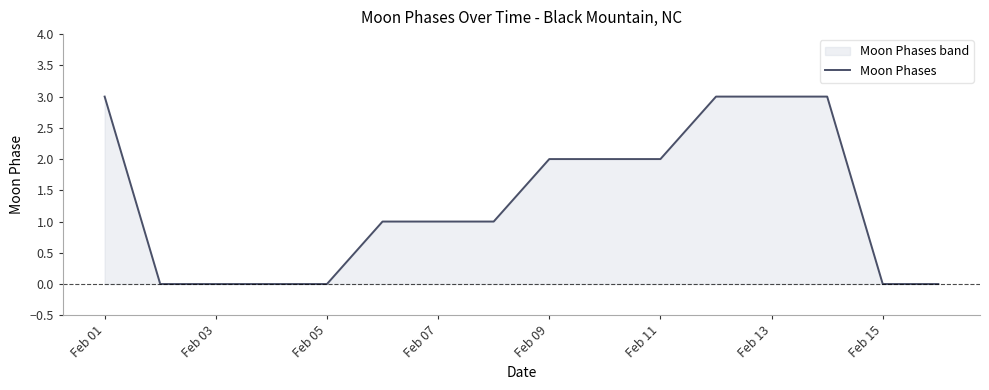

The chart shows a value of 2 at Feb 11. True or false?

True